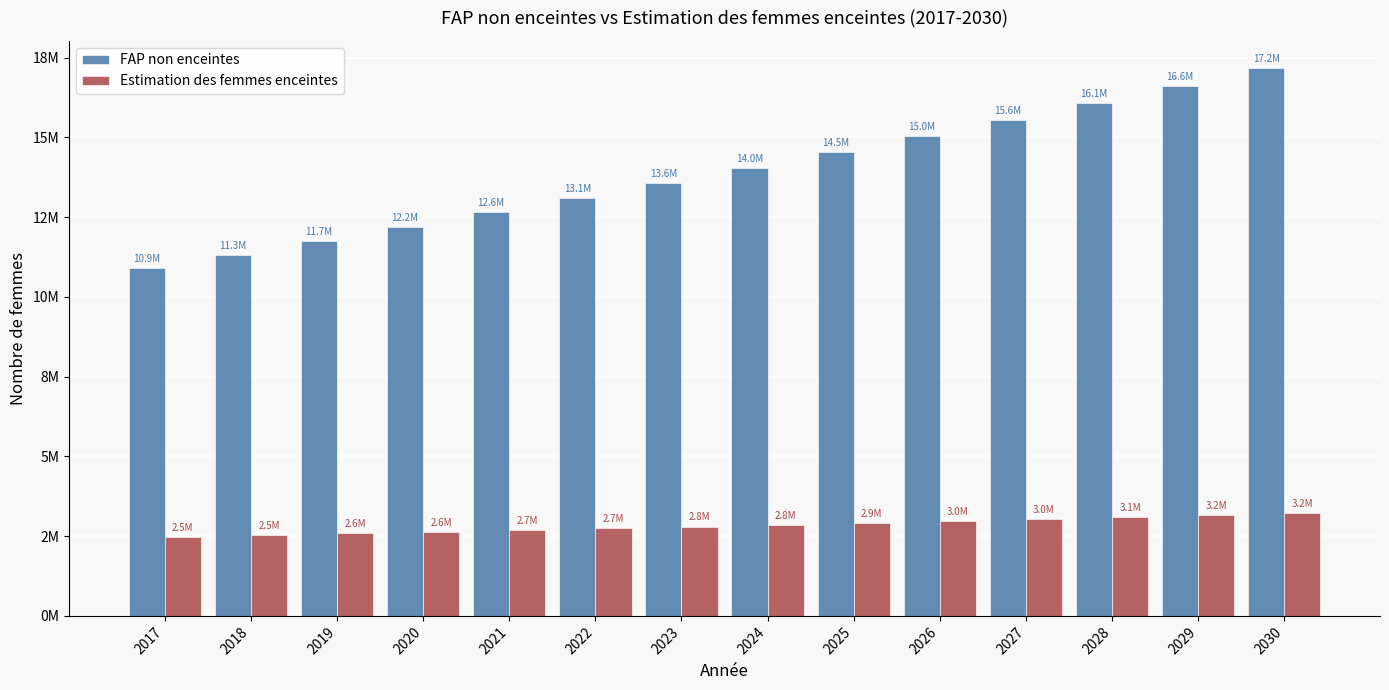

What are all the series names shown in the legend?

FAP non enceintes, Estimation des femmes enceintes